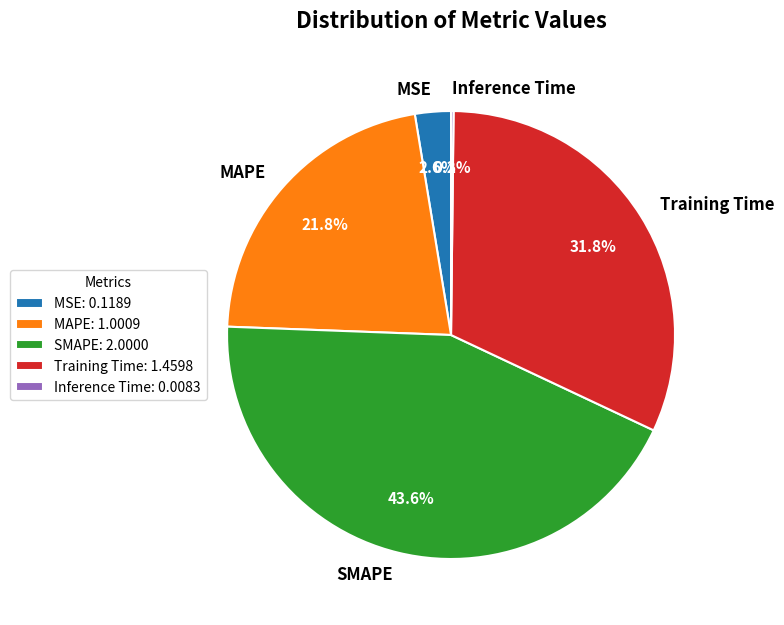

To the nearest percent, what is the difference between the SMAPE and Training Time slice percentages?

12%